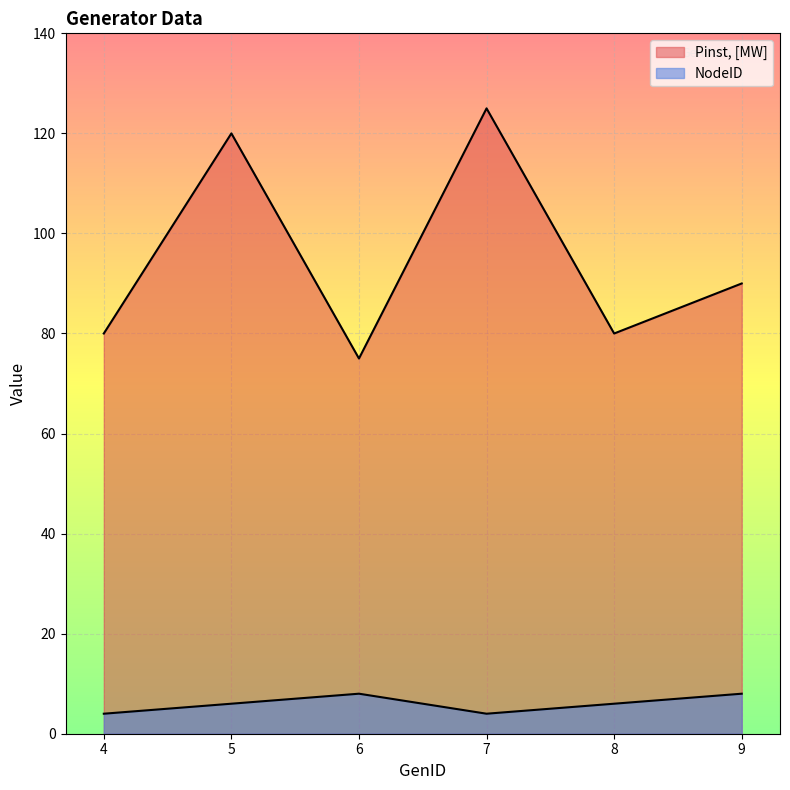

What is the minimum value for Pinst, [MW]?

75